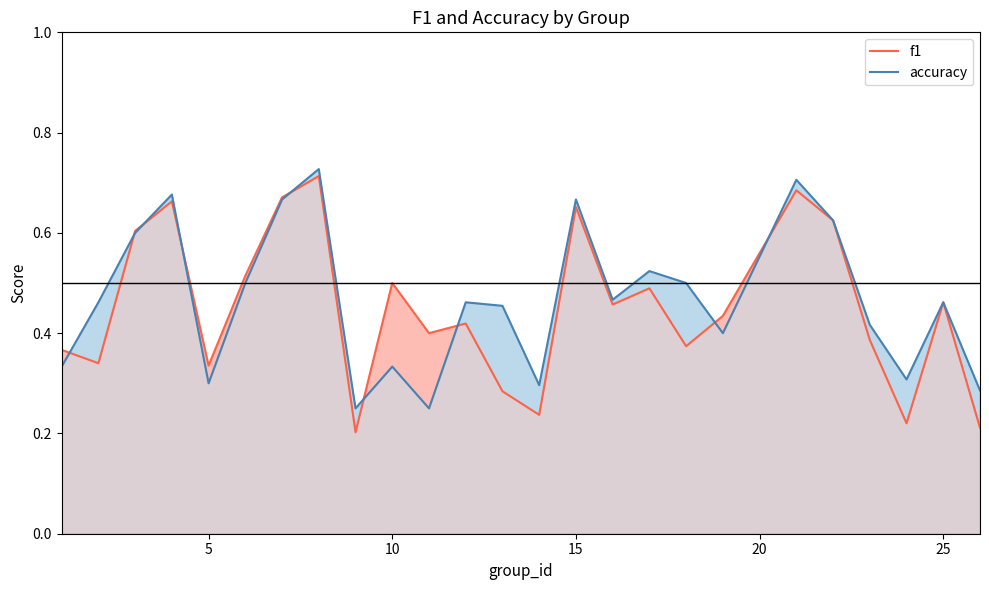

After their last crossing, which series has the higher values: accuracy or f1?

accuracy